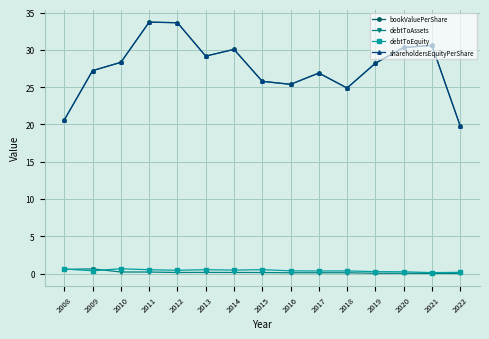

In shareholdersEquityPerShare, how many points are lower than both neighbors (excluding endpoints)?

3